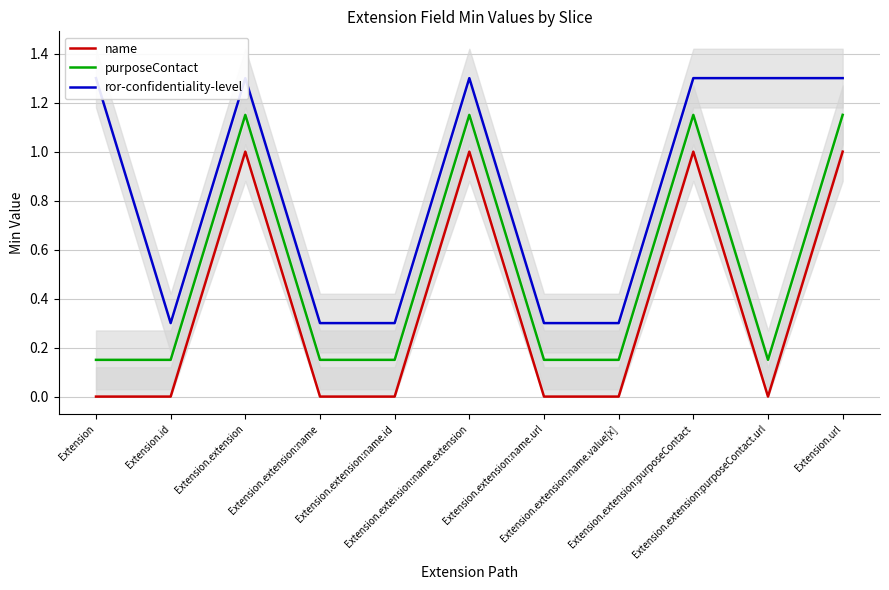

Rank the series by their maximum value, from lowest to highest.

name, purposeContact, ror-confidentiality-level